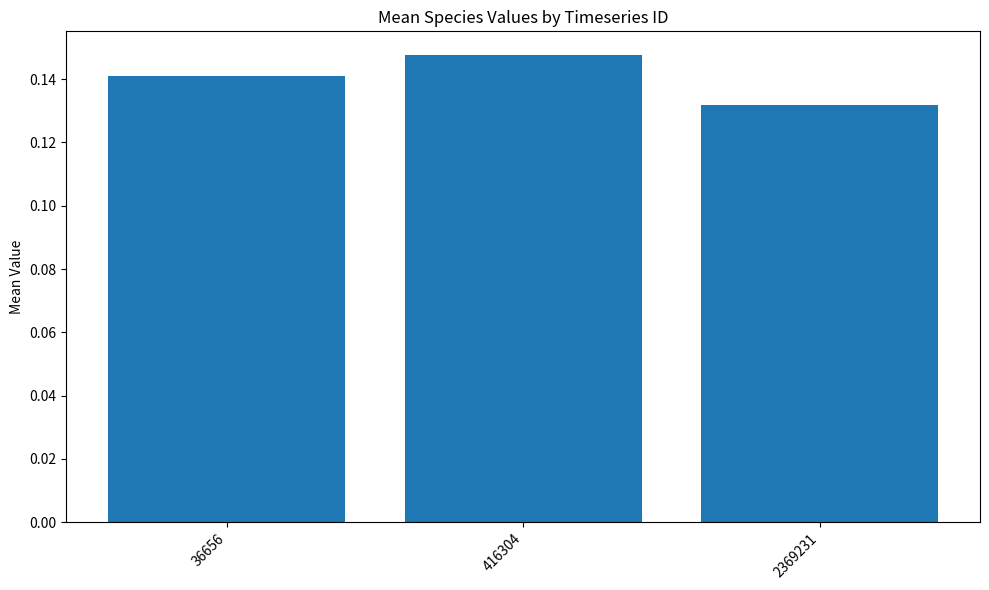

Which category has the lowest value across all series?

2369231